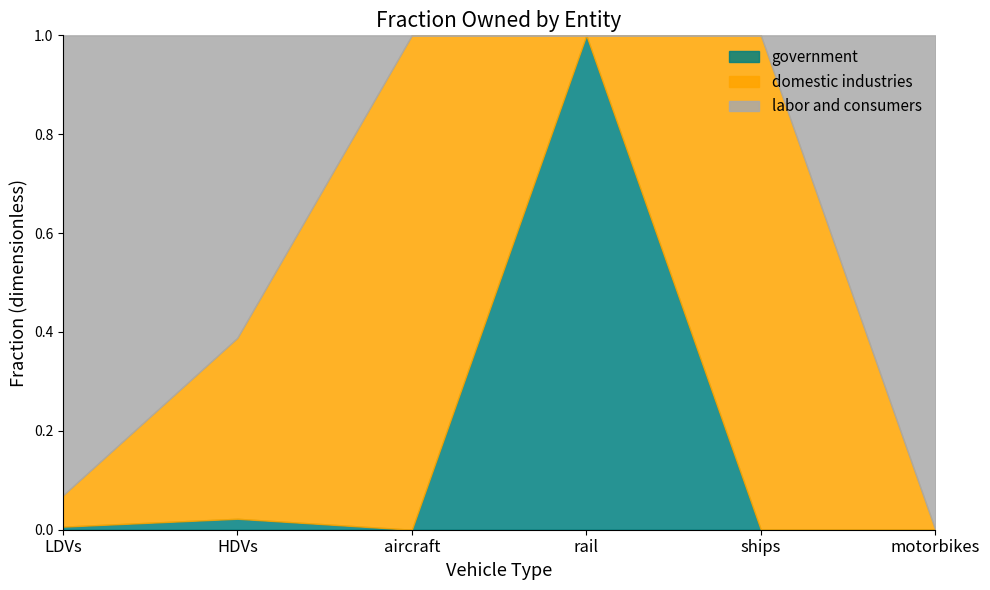

Reading left to right, transcribe all the data shown in this chart.

government: 0.0	0.0	0.0	1.0	0.0	0.0
domestic industries: 0.1	0.4	1.0	0.0	1.0	0.0
labor and consumers: 0.9	0.6	0.0	0.0	0.0	1.0